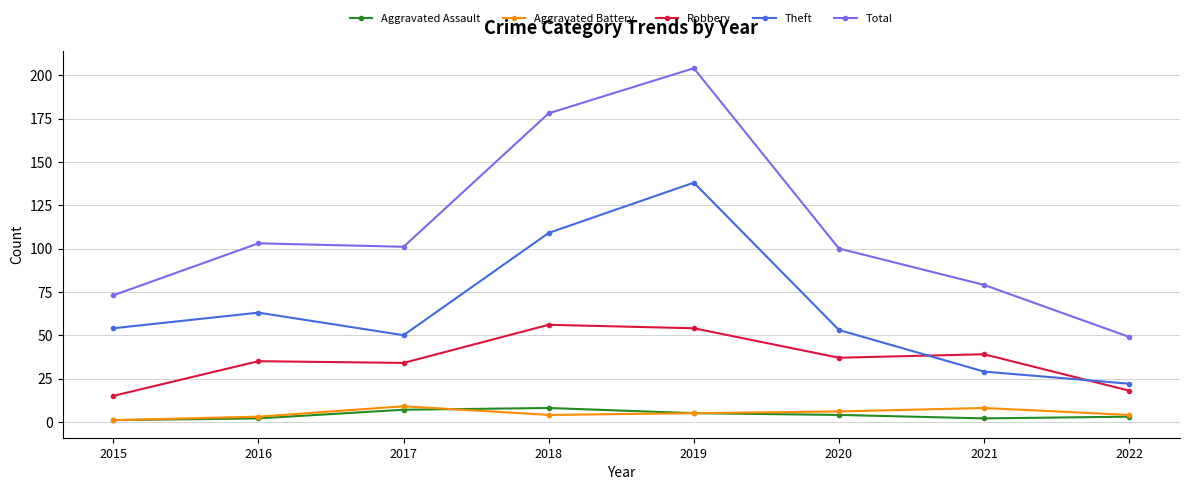

What is the value of the Aggravated Battery point at the 3rd from the left?

9